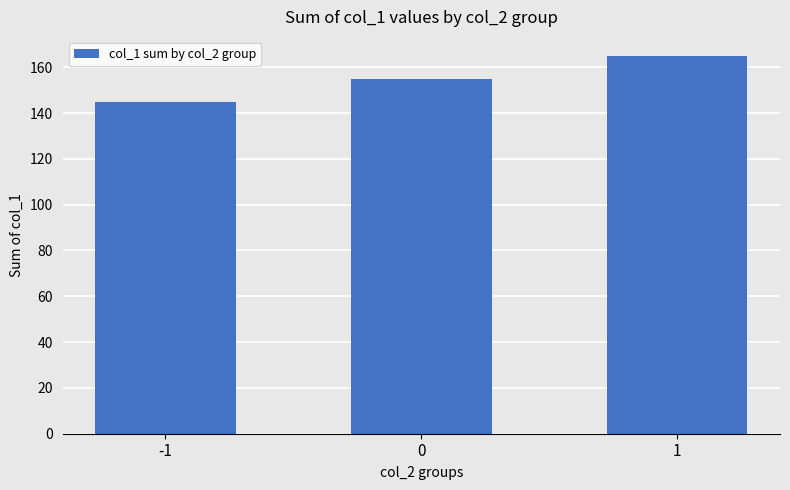

Does the chart contain stacked bars?

No